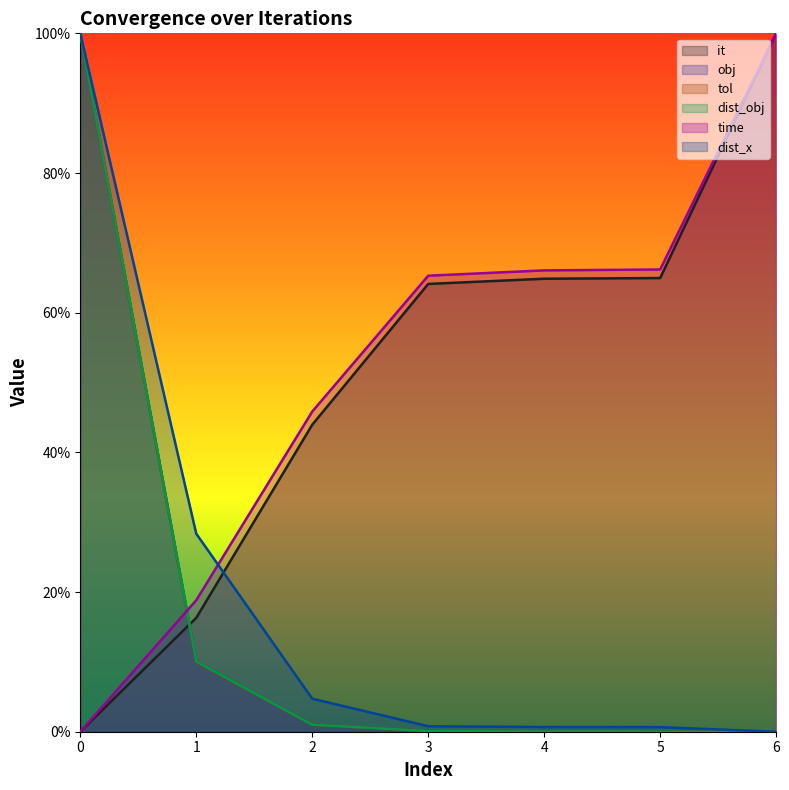

What is the difference between the second highest and second lowest values in the dist_obj series?

0.1